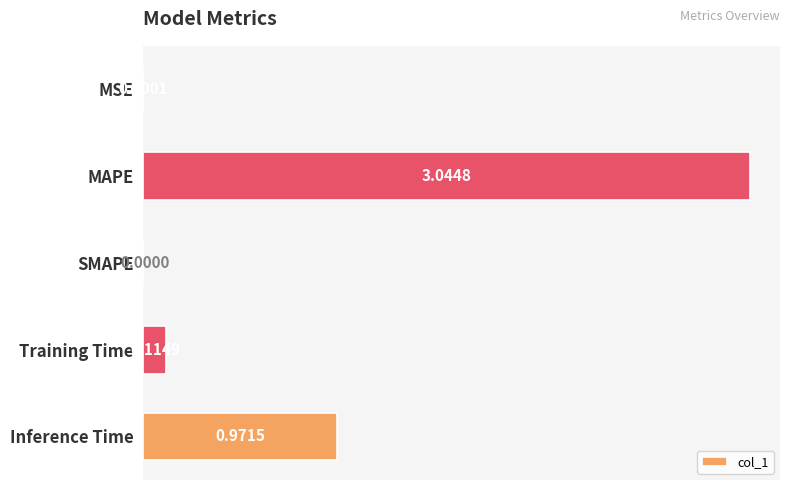

Which category has the highest value across all series?

MAPE